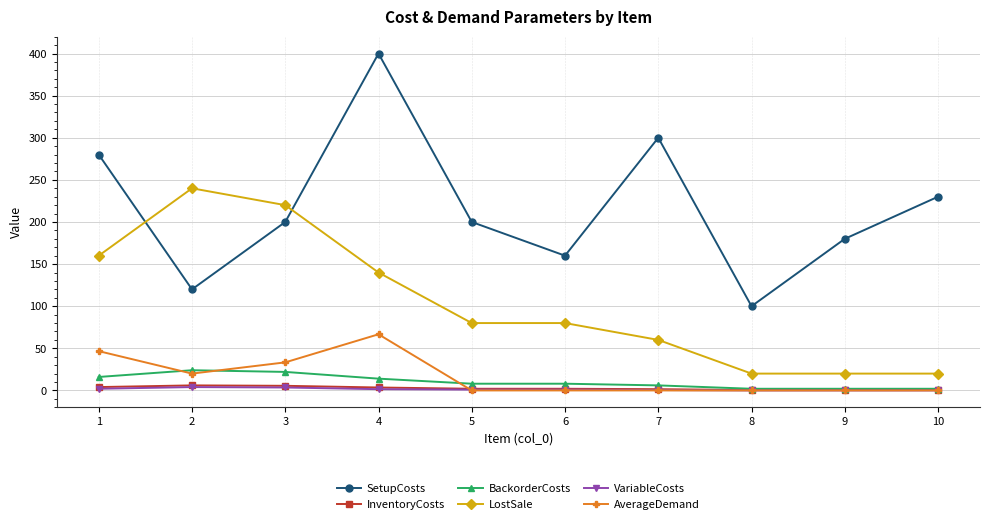

What is the difference between the maximum and second lowest values in the InventoryCosts series?

5.5